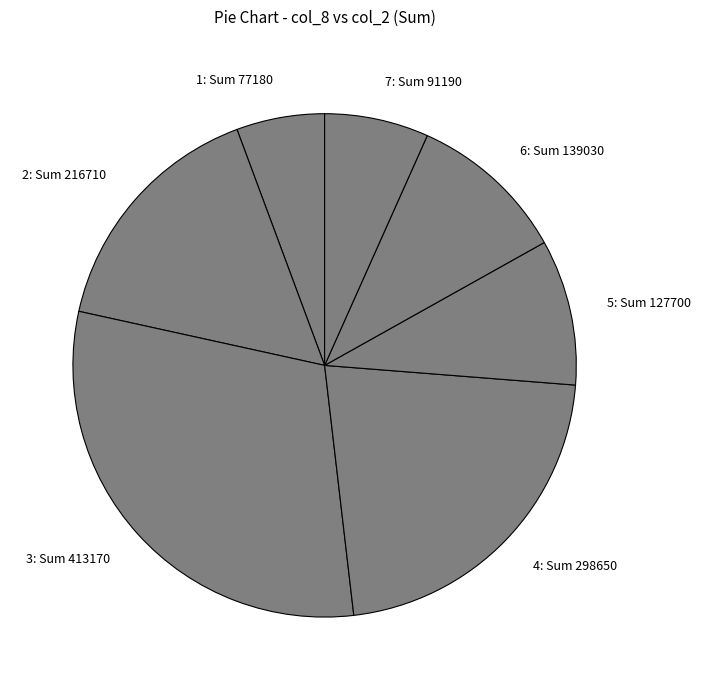

True or false: 6: Sum 139030 accounts for 15% of the total.

False